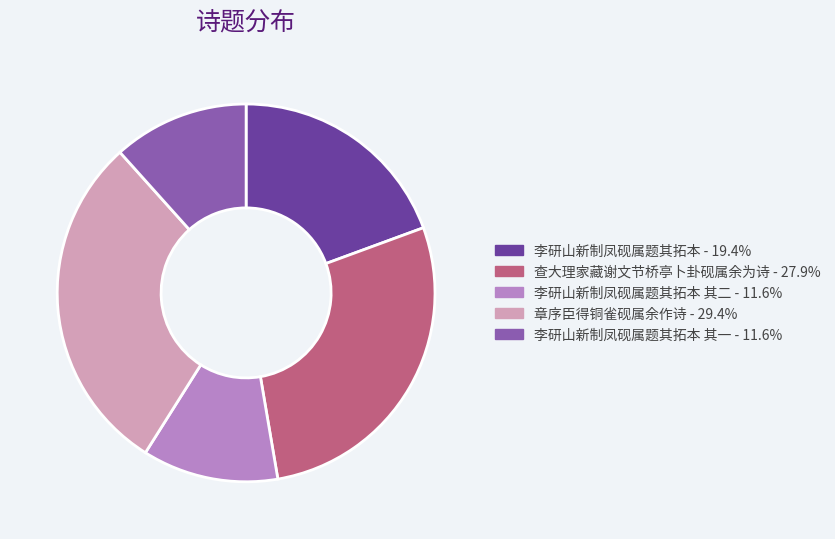

Count the number of slices in the pie.

5